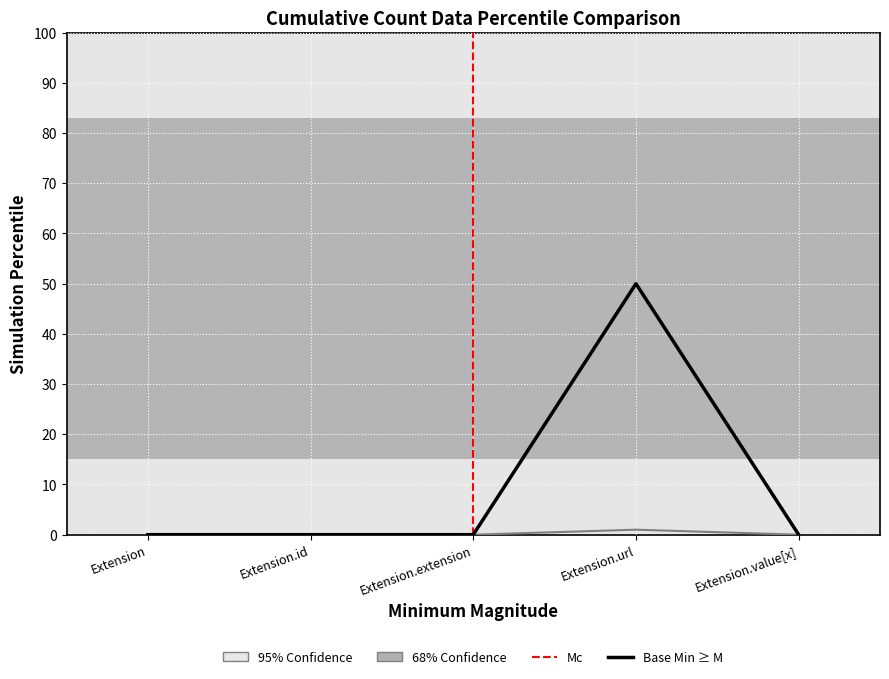

List the labels in order of Base Min value, largest first.

Extension.url, Extension, Extension.id, Extension.extension, Extension.value[x]